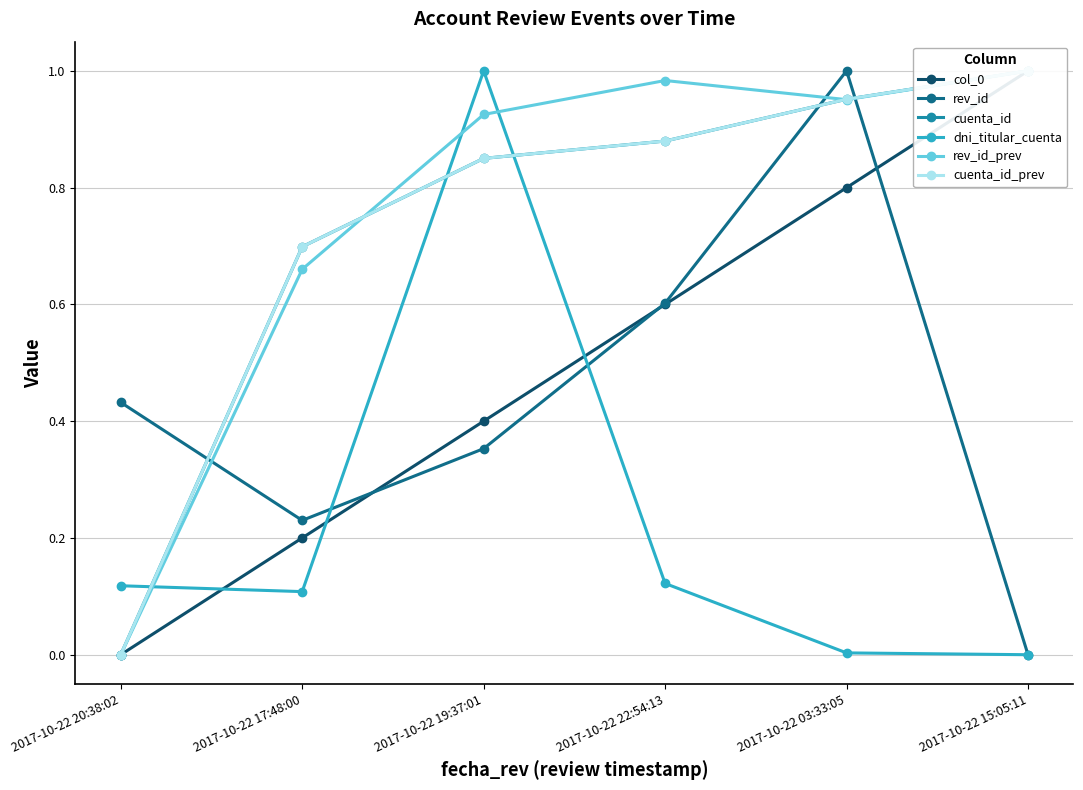

What is the label of the 3rd point from the right?

2017-10-22 22:54:13